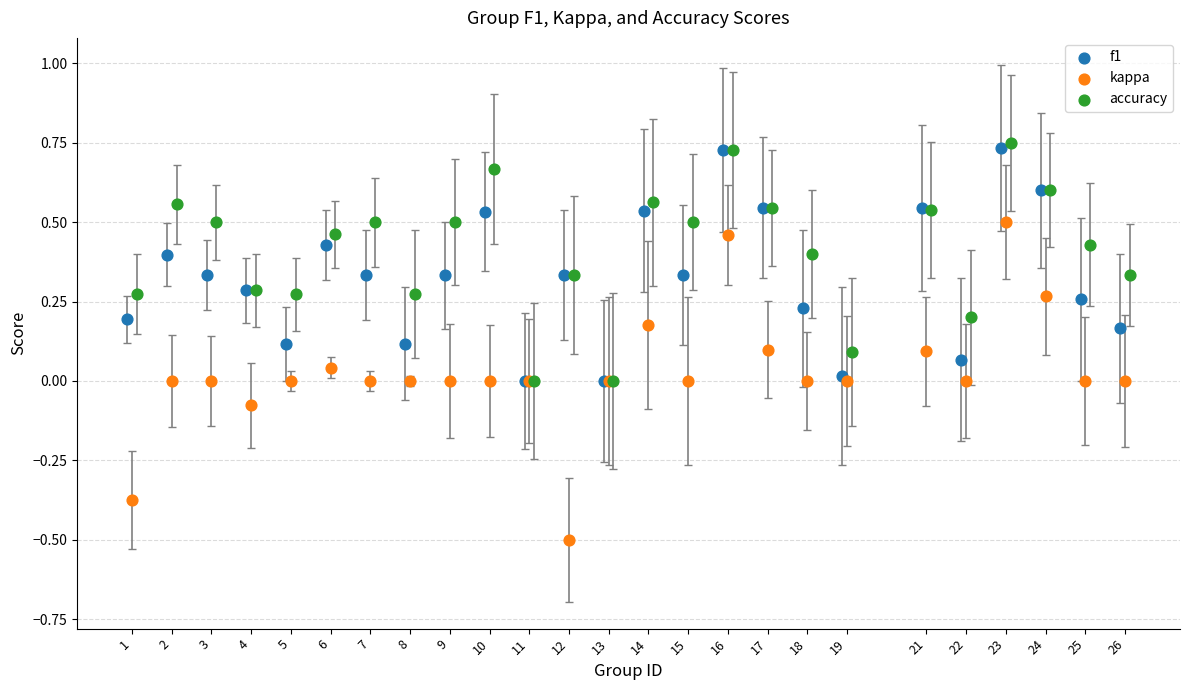

Which series contains the lowest Y value?

kappa